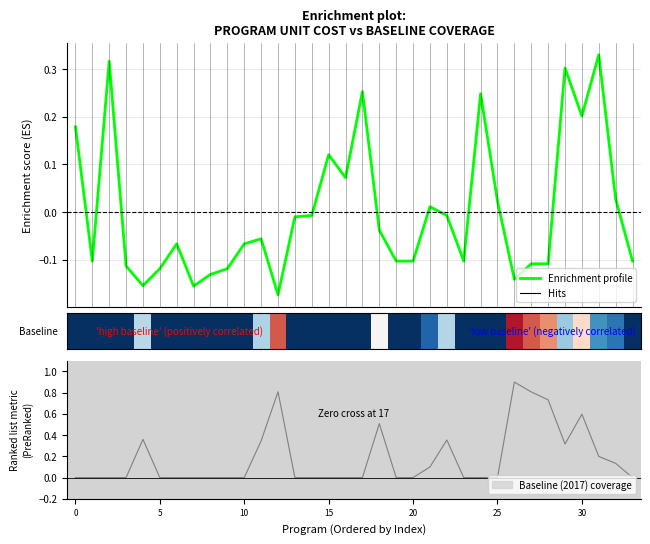

The value of Unit cost (US$) at 16 is 0.1. True or false?

True